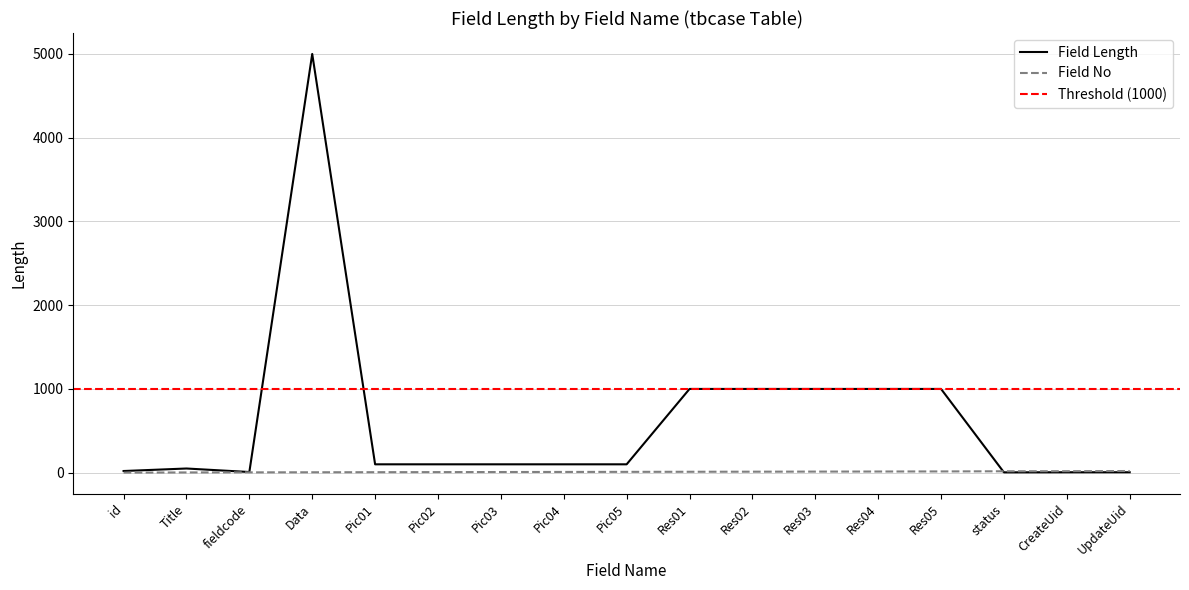

Which has a higher value, status or CreateUid?

CreateUid